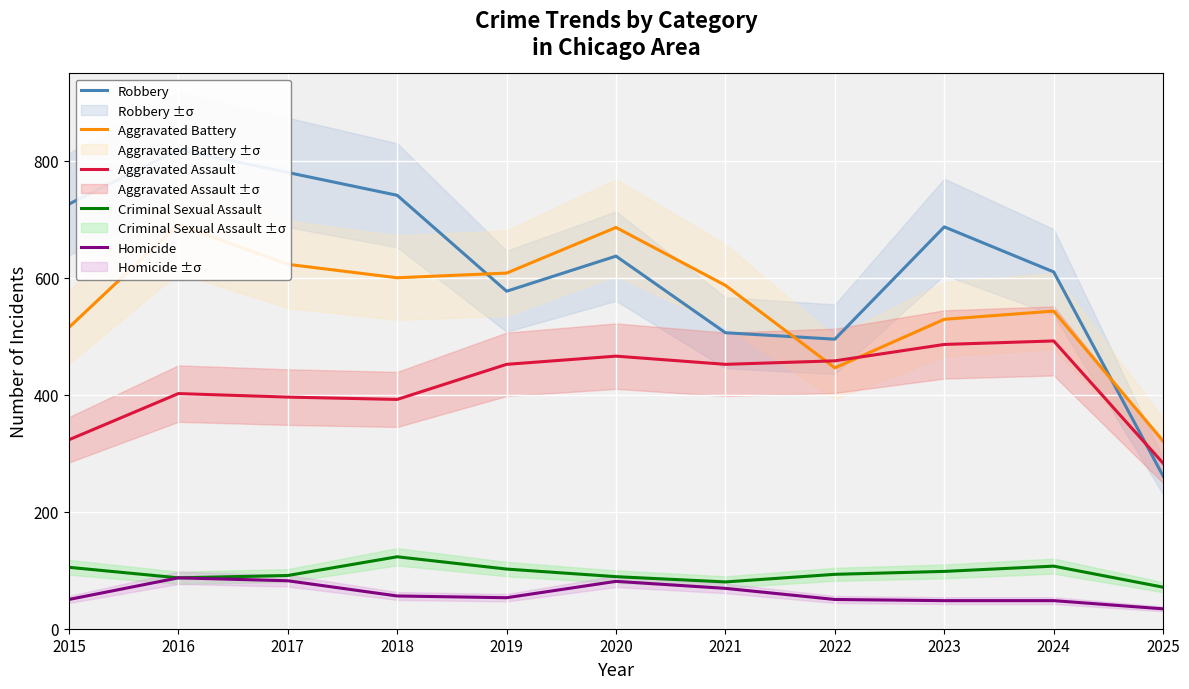

Reading left to right, what are all the values shown in this chart?

Robbery: 726	819	780	741	577	637	506	495	687	610	261
Aggravated Battery: 515	691	623	600	608	686	587	446	529	543	321
Aggravated Assault: 323	402	396	392	452	466	452	458	486	492	283
Criminal Sexual Assault: 105	87	91	123	102	89	80	93	98	107	71
Homicide: 50	87	82	56	53	81	69	50	48	48	34